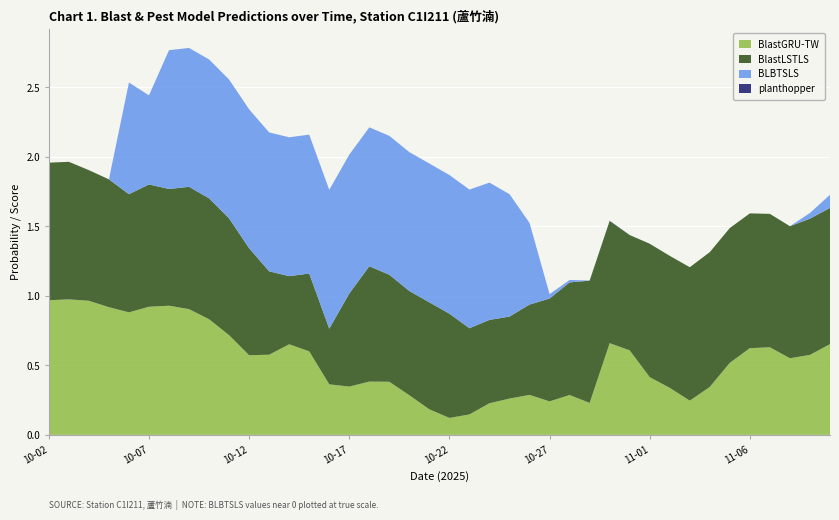

Reading left to right, extract all data points from this chart.

BlastGRU-TW: 1.0	1.0	1.0	0.9	0.9	0.9	0.9	0.9	0.8	0.7	0.6	0.6	0.7	0.6	0.4	0.3	0.4	0.4	0.3	0.2	0.1	0.1	0.2	0.3	0.3	0.2	0.3	0.2	0.7	0.6	0.4	0.3	0.2	0.3	0.5	0.6	0.6	0.6	0.6	0.7
BlastLSTLS: 1.0	1.0	0.9	0.9	0.8	0.9	0.8	0.9	0.9	0.8	0.8	0.6	0.5	0.6	0.4	0.7	0.8	0.8	0.8	0.8	0.8	0.6	0.6	0.6	0.7	0.7	0.8	0.9	0.9	0.8	1.0	0.9	1.0	1.0	1.0	1.0	1.0	0.9	1.0	1.0
BLBTSLS: 0.0	0.0	0.0	0.0	0.8	0.6	1.0	1.0	1.0	1.0	1.0	1.0	1.0	1.0	1.0	1.0	1.0	1.0	1.0	1.0	1.0	1.0	1.0	0.9	0.6	0.0	0.0	0.0	0.0	0.0	0.0	0.0	0.0	0.0	0.0	0.0	0.0	0.0	0.0	0.1
planthopper: 0.0	0.0	0.0	0.0	0.0	0.0	0.0	0.0	0.0	0.0	0.0	0.0	0.0	0.0	0.0	0.0	0.0	0.0	0.0	0.0	0.0	0.0	0.0	0.0	0.0	0.0	0.0	0.0	0.0	0.0	0.0	0.0	0.0	0.0	0.0	0.0	0.0	0.0	0.0	0.0